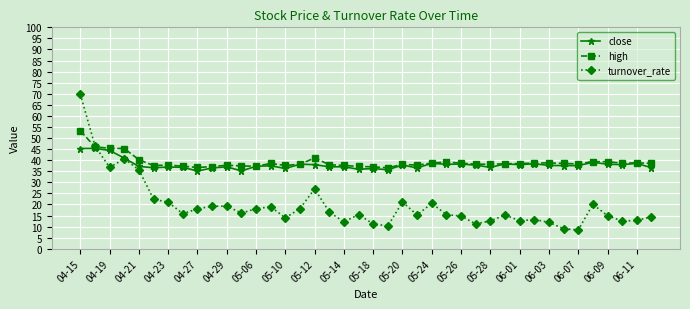

List the series in order of their peak value, lowest first.

close, high, turnover_rate